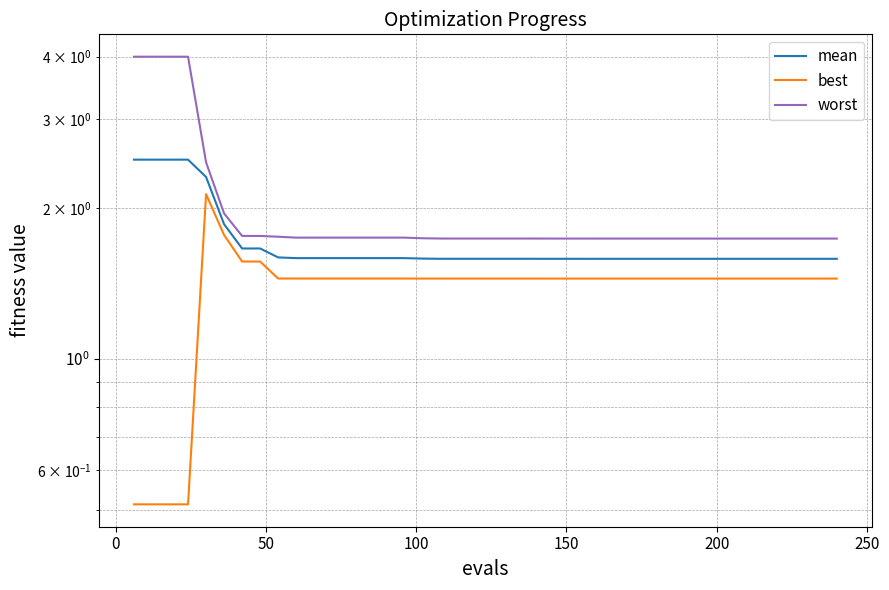

Rank the series at 100 from highest to lowest value.

worst, mean, best